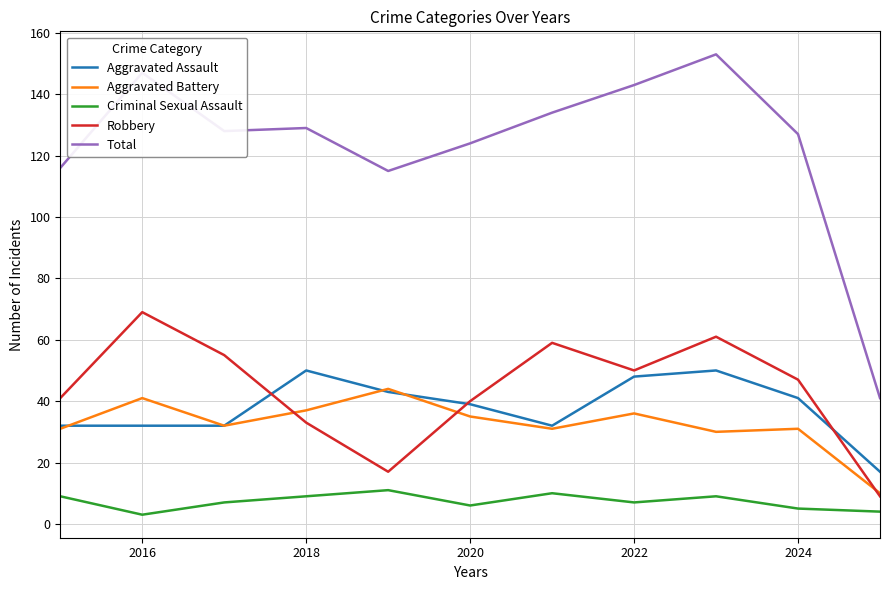

Which series has the largest range (max minus min)?

Total